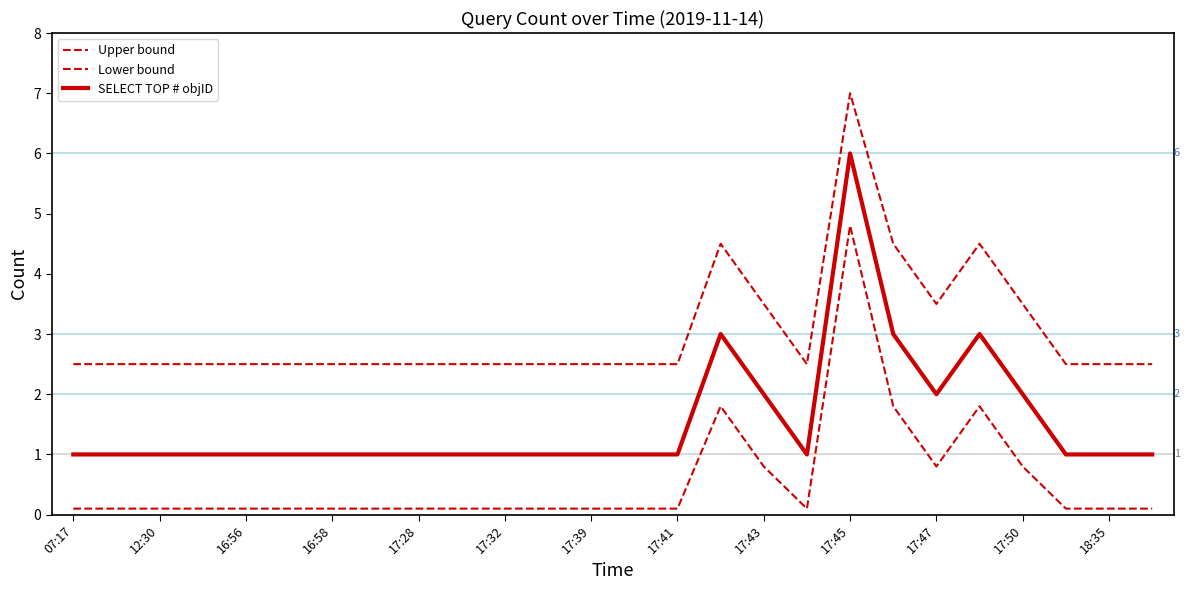

How many lines are shown in the chart?

3